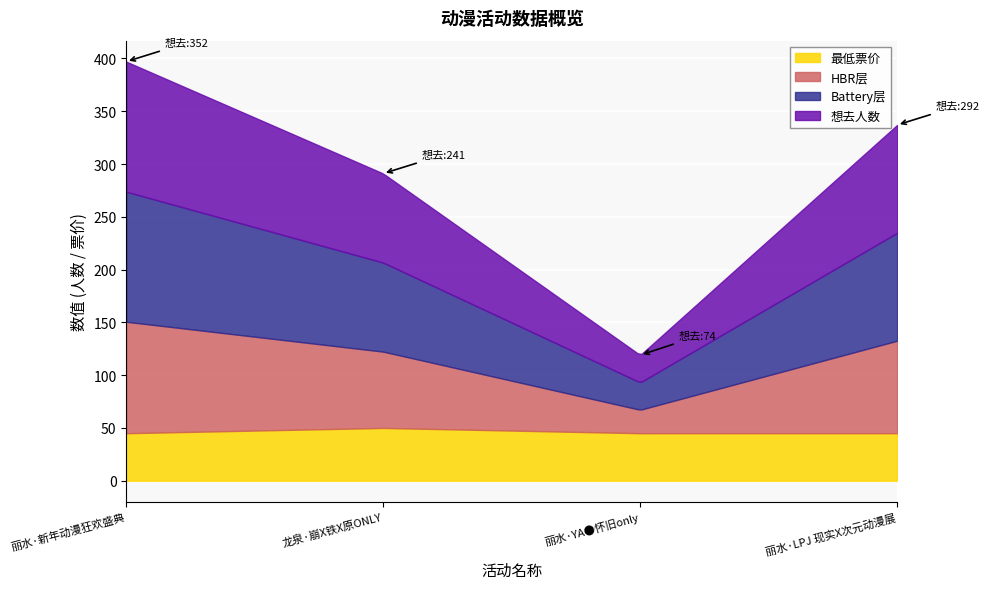

What is the value of the 想去人数 point at the 1st from the left?

352